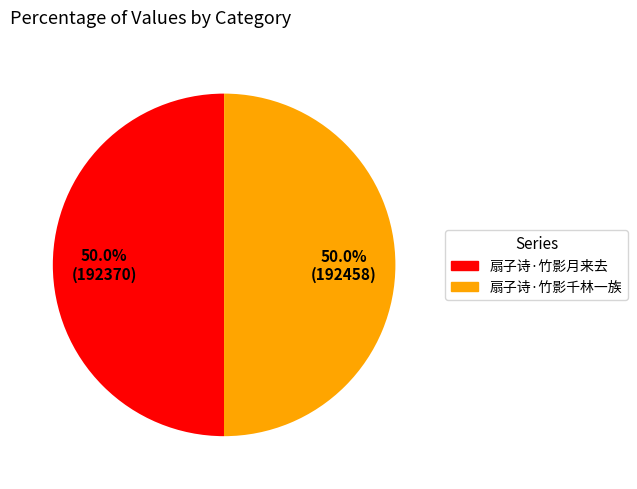

How many segments does this pie chart have?

2